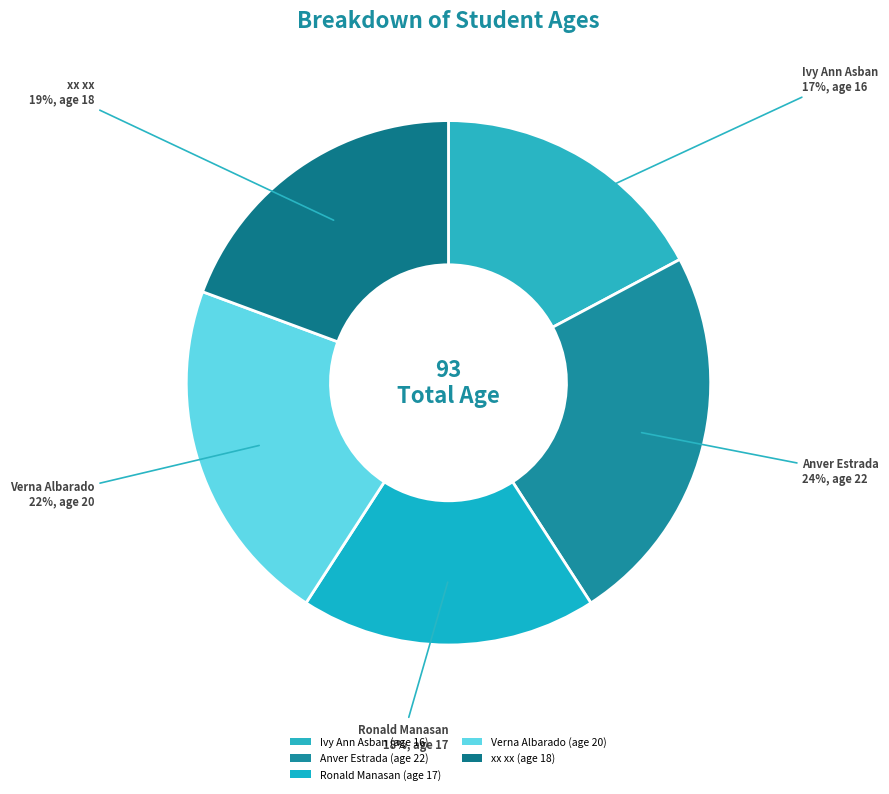

Is it true that xx xx is 33% of the pie?

False